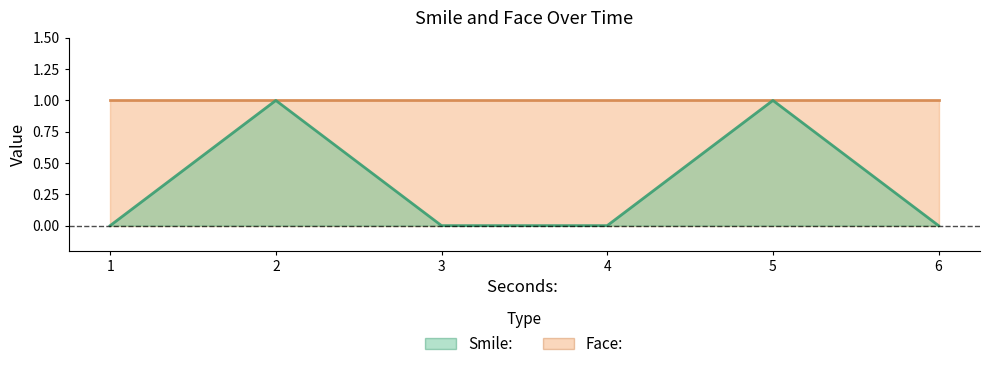

What is the greatest value displayed?

1